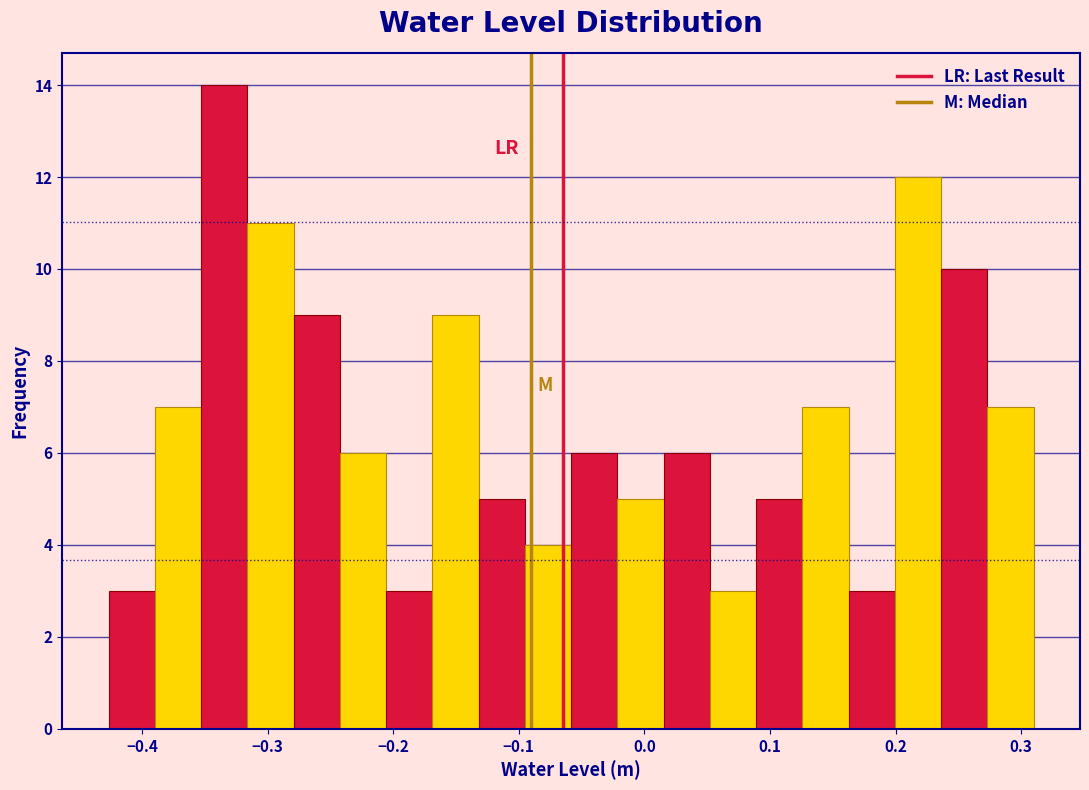

Around what value on the x-axis is the tallest bar? Give the approximate position of its centre, as read against the axis.

-0.33